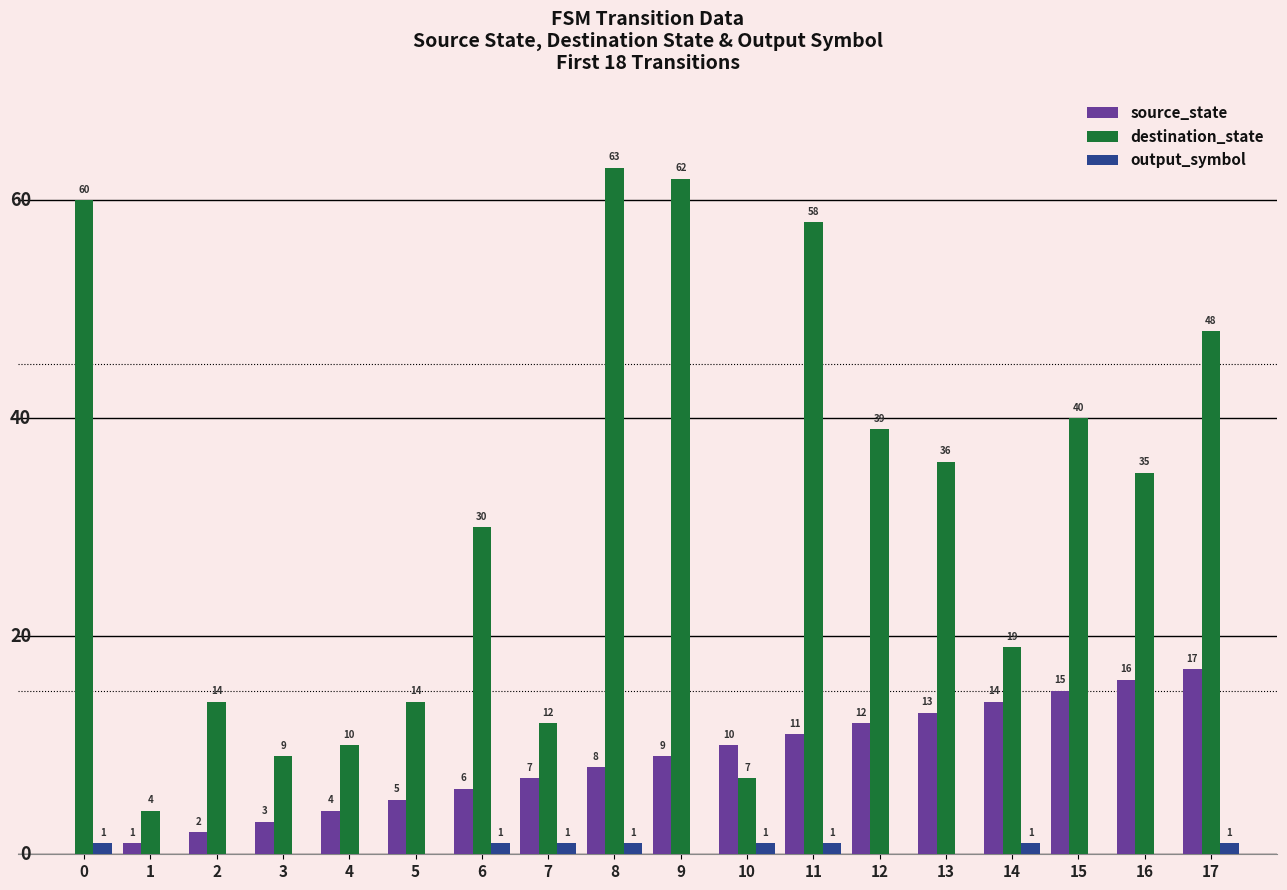

Between 6 and 12, which series saw the biggest shift?

destination_state